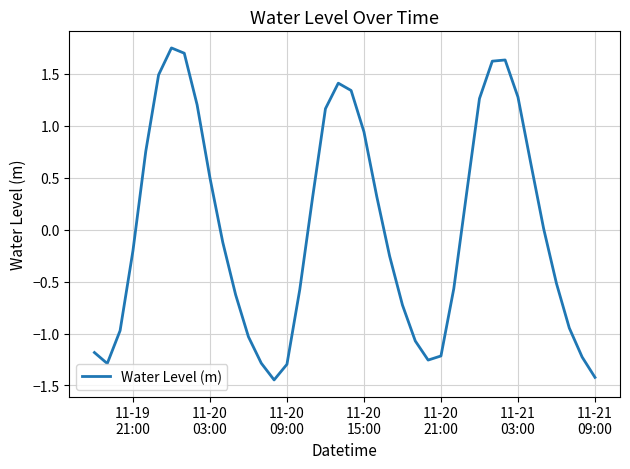

What is the difference between the maximum and minimum values?

3.2